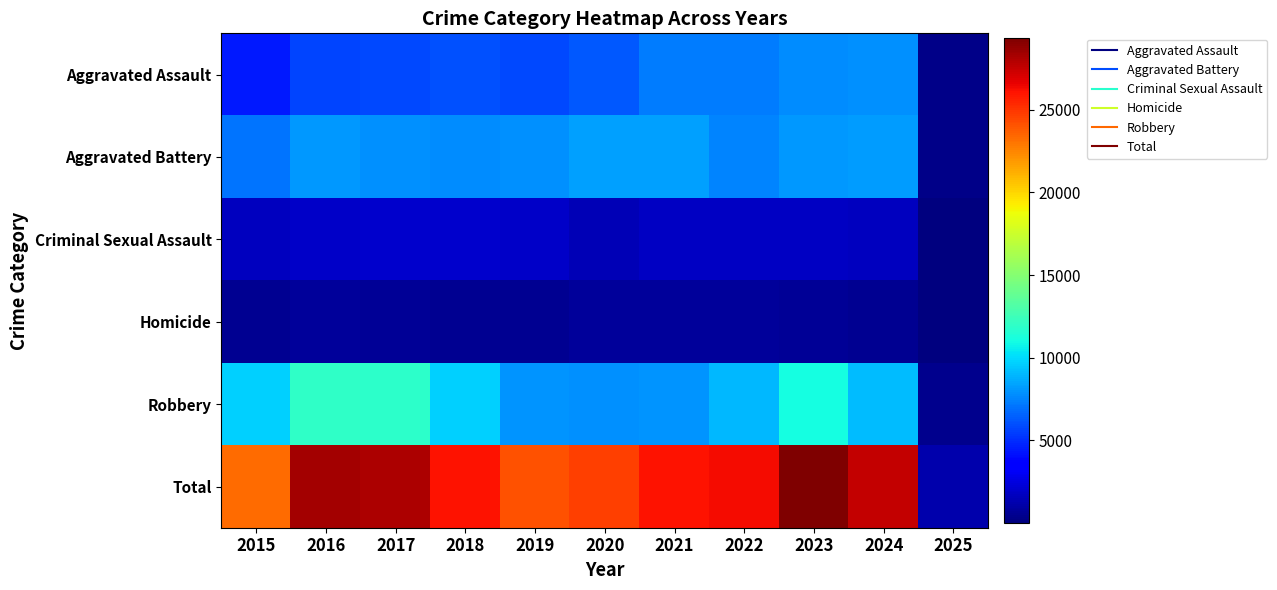

What is the total value across all series at 2025?

2336